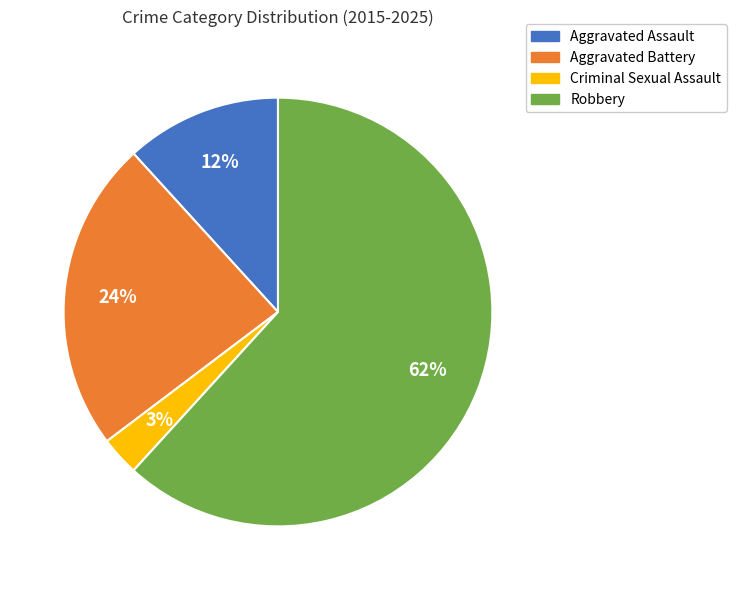

Do Aggravated Battery and Aggravated Assault together represent more than half of the pie?

No